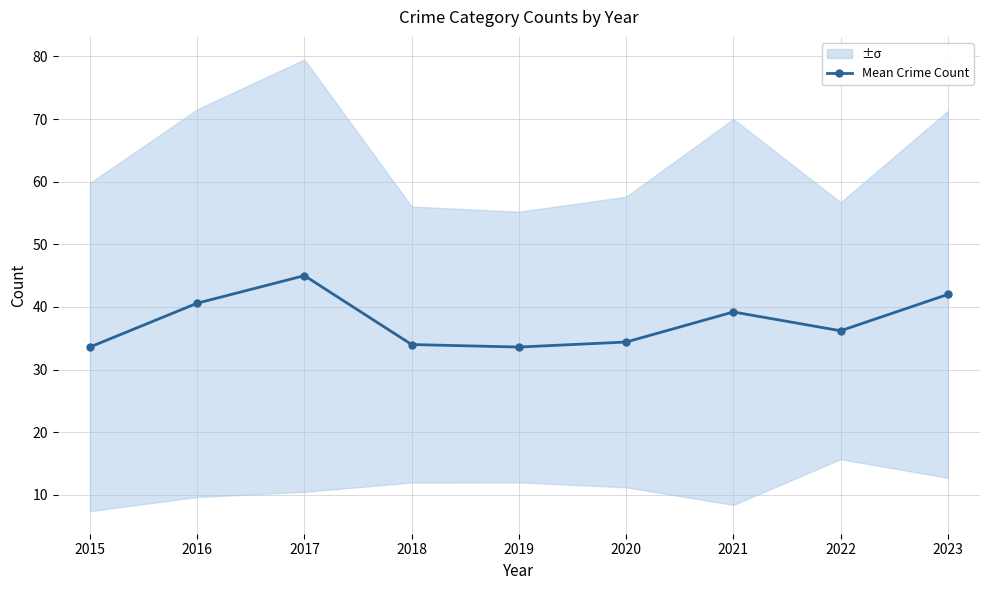

What is the difference between the maximum and minimum values?

11.4